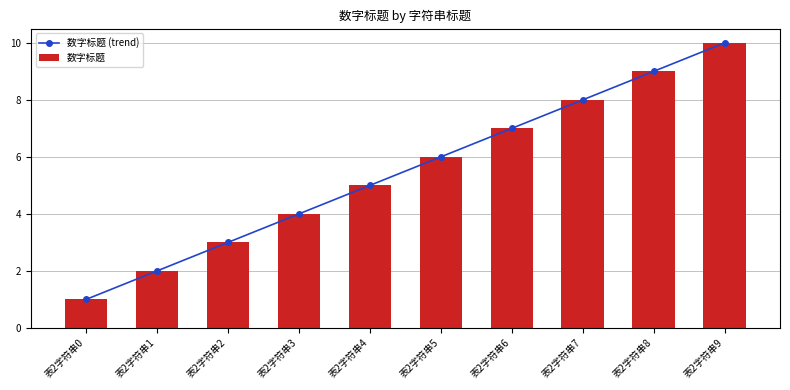

What is the highest value of the 数字标题 series?

10